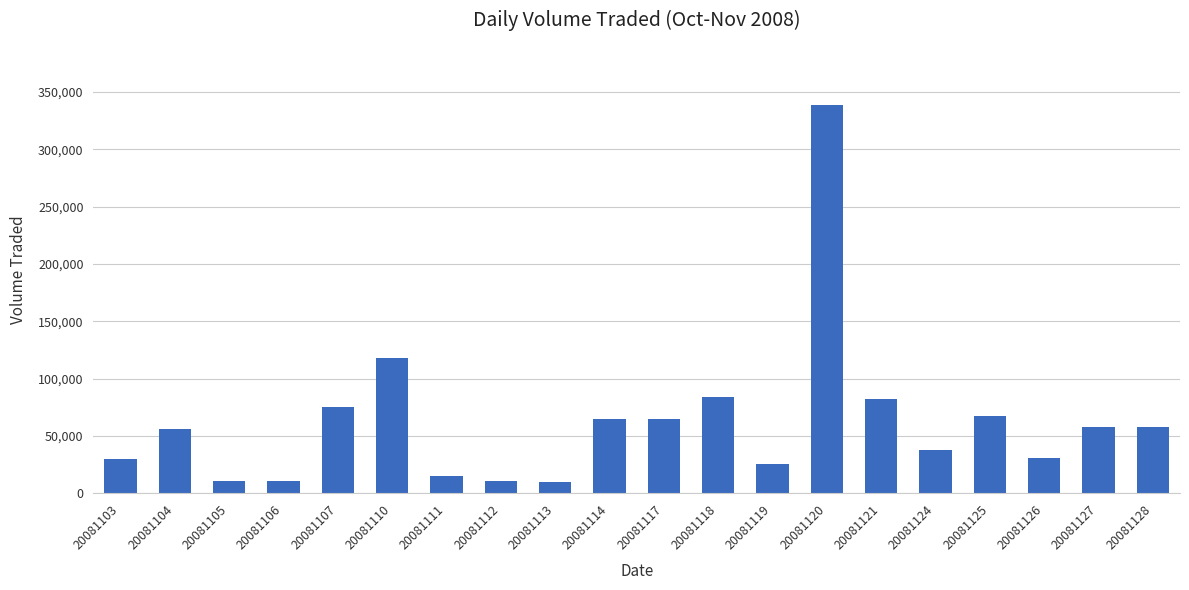

True or false: the data shows 118200 at 20081110.

True